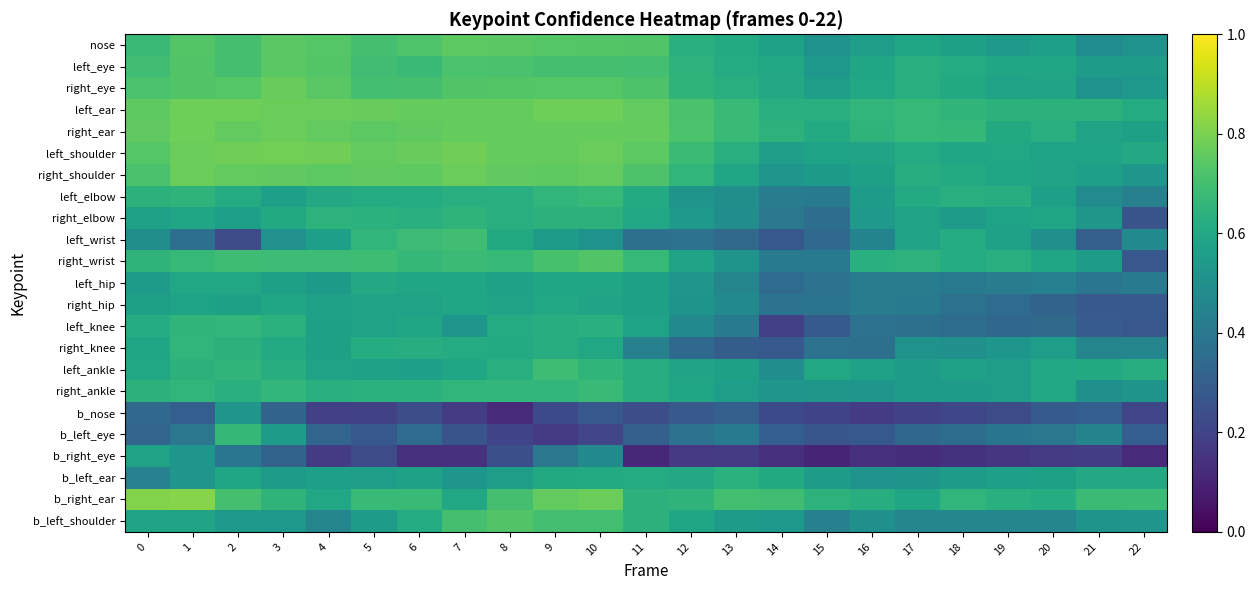

Reading left to right, list all the values displayed in this chart.

nose: 0=0.7	1=0.7	2=0.7	3=0.7	4=0.7	5=0.7	6=0.7	7=0.7	8=0.7	9=0.7	10=0.7	11=0.7	12=0.6	13=0.6	14=0.6	15=0.5	16=0.6	17=0.6	18=0.6	19=0.5	20=0.6	21=0.5	22=0.5
left_eye: 0=0.7	1=0.7	2=0.7	3=0.7	4=0.7	5=0.7	6=0.7	7=0.7	8=0.7	9=0.7	10=0.7	11=0.7	12=0.6	13=0.6	14=0.6	15=0.5	16=0.6	17=0.6	18=0.6	19=0.6	20=0.6	21=0.6	22=0.5
right_eye: 0=0.7	1=0.7	2=0.7	3=0.8	4=0.7	5=0.7	6=0.7	7=0.7	8=0.7	9=0.7	10=0.7	11=0.7	12=0.6	13=0.6	14=0.6	15=0.6	16=0.6	17=0.6	18=0.6	19=0.6	20=0.6	21=0.5	22=0.5
left_ear: 0=0.8	1=0.8	2=0.8	3=0.8	4=0.8	5=0.8	6=0.8	7=0.8	8=0.8	9=0.8	10=0.8	11=0.8	12=0.7	13=0.7	14=0.6	15=0.6	16=0.7	17=0.7	18=0.7	19=0.6	20=0.6	21=0.6	22=0.6
right_ear: 0=0.8	1=0.8	2=0.8	3=0.8	4=0.8	5=0.7	6=0.8	7=0.8	8=0.8	9=0.8	10=0.8	11=0.8	12=0.7	13=0.7	14=0.6	15=0.6	16=0.6	17=0.7	18=0.7	19=0.6	20=0.6	21=0.6	22=0.6
left_shoulder: 0=0.7	1=0.8	2=0.8	3=0.8	4=0.8	5=0.8	6=0.8	7=0.8	8=0.8	9=0.8	10=0.8	11=0.7	12=0.7	13=0.6	14=0.6	15=0.6	16=0.6	17=0.6	18=0.6	19=0.6	20=0.6	21=0.6	22=0.6
right_shoulder: 0=0.7	1=0.8	2=0.8	3=0.8	4=0.7	5=0.8	6=0.8	7=0.8	8=0.8	9=0.8	10=0.8	11=0.7	12=0.7	13=0.6	14=0.5	15=0.5	16=0.6	17=0.6	18=0.6	19=0.6	20=0.6	21=0.6	22=0.5
left_elbow: 0=0.6	1=0.7	2=0.6	3=0.6	4=0.6	5=0.6	6=0.6	7=0.6	8=0.6	9=0.7	10=0.7	11=0.6	12=0.5	13=0.5	14=0.4	15=0.4	16=0.6	17=0.6	18=0.6	19=0.6	20=0.6	21=0.5	22=0.4
right_elbow: 0=0.6	1=0.6	2=0.6	3=0.6	4=0.6	5=0.6	6=0.6	7=0.6	8=0.6	9=0.6	10=0.6	11=0.6	12=0.5	13=0.5	14=0.4	15=0.4	16=0.5	17=0.6	18=0.6	19=0.6	20=0.6	21=0.5	22=0.3
left_wrist: 0=0.5	1=0.4	2=0.2	3=0.5	4=0.6	5=0.7	6=0.7	7=0.7	8=0.6	9=0.6	10=0.5	11=0.4	12=0.4	13=0.3	14=0.3	15=0.3	16=0.5	17=0.6	18=0.6	19=0.6	20=0.5	21=0.3	22=0.5
right_wrist: 0=0.7	1=0.7	2=0.7	3=0.7	4=0.7	5=0.7	6=0.7	7=0.7	8=0.7	9=0.7	10=0.7	11=0.7	12=0.6	13=0.5	14=0.4	15=0.4	16=0.6	17=0.6	18=0.6	19=0.6	20=0.6	21=0.5	22=0.3
left_hip: 0=0.6	1=0.6	2=0.6	3=0.6	4=0.5	5=0.6	6=0.6	7=0.6	8=0.6	9=0.6	10=0.6	11=0.6	12=0.5	13=0.5	14=0.4	15=0.4	16=0.4	17=0.4	18=0.4	19=0.4	20=0.4	21=0.4	22=0.4
right_hip: 0=0.6	1=0.6	2=0.6	3=0.6	4=0.6	5=0.6	6=0.6	7=0.6	8=0.6	9=0.6	10=0.6	11=0.6	12=0.5	13=0.5	14=0.4	15=0.4	16=0.4	17=0.4	18=0.4	19=0.4	20=0.3	21=0.3	22=0.3
left_knee: 0=0.6	1=0.7	2=0.7	3=0.6	4=0.6	5=0.6	6=0.6	7=0.5	8=0.6	9=0.6	10=0.6	11=0.6	12=0.5	13=0.4	14=0.2	15=0.3	16=0.4	17=0.4	18=0.4	19=0.3	20=0.3	21=0.3	22=0.3
right_knee: 0=0.6	1=0.7	2=0.6	3=0.6	4=0.6	5=0.6	6=0.6	7=0.6	8=0.6	9=0.6	10=0.6	11=0.4	12=0.3	13=0.3	14=0.3	15=0.4	16=0.4	17=0.5	18=0.5	19=0.5	20=0.6	21=0.5	22=0.5
left_ankle: 0=0.6	1=0.6	2=0.7	3=0.6	4=0.6	5=0.6	6=0.6	7=0.6	8=0.6	9=0.7	10=0.7	11=0.6	12=0.6	13=0.6	14=0.5	15=0.6	16=0.6	17=0.5	18=0.6	19=0.6	20=0.6	21=0.6	22=0.6
right_ankle: 0=0.6	1=0.7	2=0.6	3=0.7	4=0.6	5=0.6	6=0.6	7=0.7	8=0.7	9=0.7	10=0.7	11=0.6	12=0.6	13=0.6	14=0.5	15=0.5	16=0.5	17=0.5	18=0.5	19=0.6	20=0.6	21=0.5	22=0.5
b_nose: 0=0.3	1=0.3	2=0.5	3=0.3	4=0.2	5=0.2	6=0.2	7=0.2	8=0.1	9=0.2	10=0.3	11=0.2	12=0.3	13=0.3	14=0.2	15=0.2	16=0.2	17=0.2	18=0.2	19=0.2	20=0.3	21=0.3	22=0.2
b_left_eye: 0=0.3	1=0.4	2=0.7	3=0.6	4=0.3	5=0.3	6=0.4	7=0.3	8=0.2	9=0.2	10=0.2	11=0.3	12=0.4	13=0.4	14=0.3	15=0.3	16=0.3	17=0.3	18=0.4	19=0.4	20=0.4	21=0.4	22=0.3
b_right_eye: 0=0.6	1=0.5	2=0.4	3=0.3	4=0.2	5=0.2	6=0.1	7=0.1	8=0.2	9=0.4	10=0.5	11=0.1	12=0.2	13=0.2	14=0.1	15=0.1	16=0.1	17=0.1	18=0.1	19=0.2	20=0.2	21=0.2	22=0.1
b_left_ear: 0=0.4	1=0.5	2=0.6	3=0.6	4=0.6	5=0.6	6=0.6	7=0.5	8=0.6	9=0.6	10=0.6	11=0.6	12=0.6	13=0.6	14=0.6	15=0.6	16=0.5	17=0.5	18=0.6	19=0.6	20=0.6	21=0.6	22=0.6
b_right_ear: 0=0.8	1=0.8	2=0.7	3=0.7	4=0.6	5=0.7	6=0.7	7=0.6	8=0.7	9=0.8	10=0.8	11=0.6	12=0.7	13=0.7	14=0.7	15=0.6	16=0.6	17=0.6	18=0.7	19=0.6	20=0.6	21=0.7	22=0.7
b_left_shoulder: 0=0.6	1=0.6	2=0.5	3=0.5	4=0.5	5=0.5	6=0.6	7=0.7	8=0.7	9=0.7	10=0.7	11=0.6	12=0.6	13=0.6	14=0.5	15=0.4	16=0.5	17=0.5	18=0.5	19=0.5	20=0.5	21=0.5	22=0.5